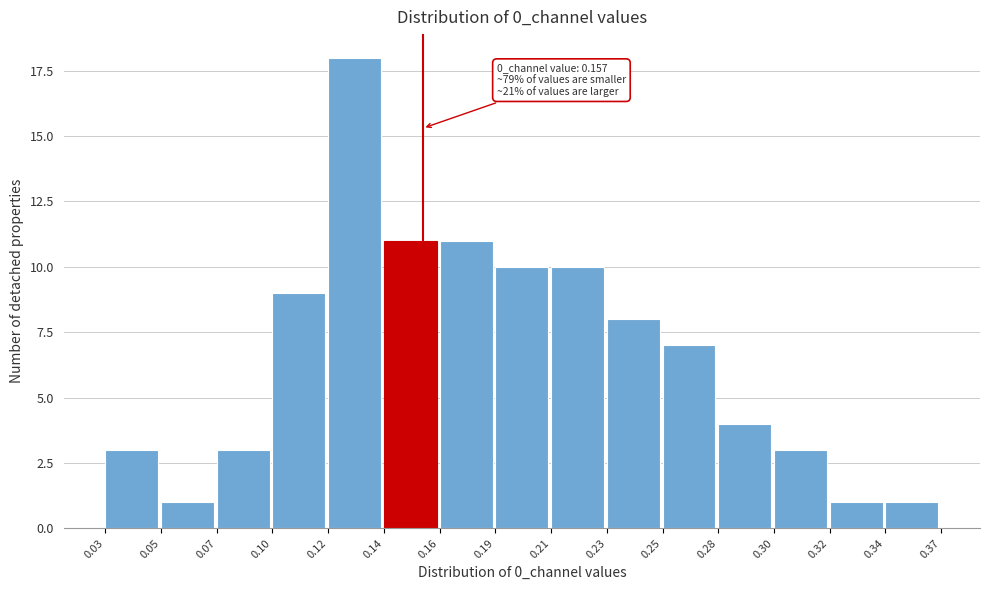

Reading left to right, extract all data points from this chart.

0.03=3	0.05=1	0.07=3	0.10=9	0.12=18	0.14=11	0.16=11	0.19=10	0.21=10	0.23=8	0.25=7	0.28=4	0.30=3	0.32=1	0.34=1